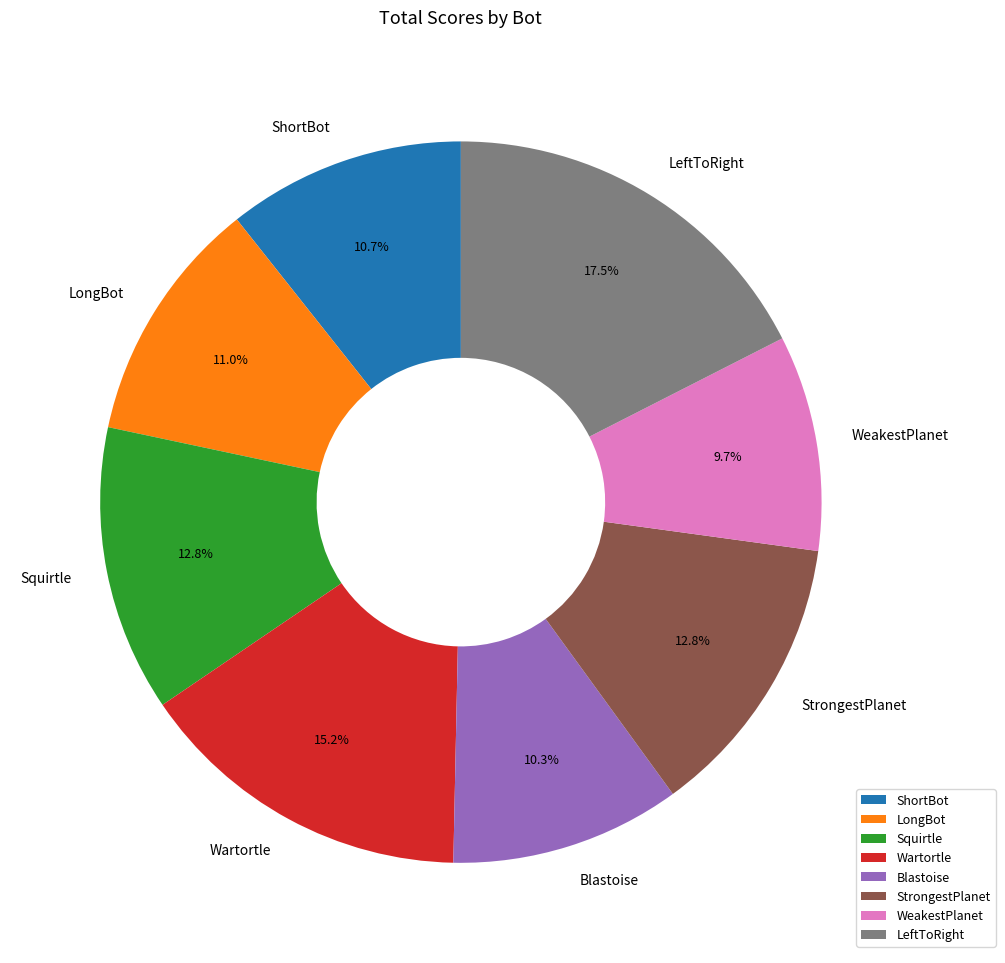

To the nearest percent, what is the combined percentage of ShortBot and WeakestPlanet?

20%